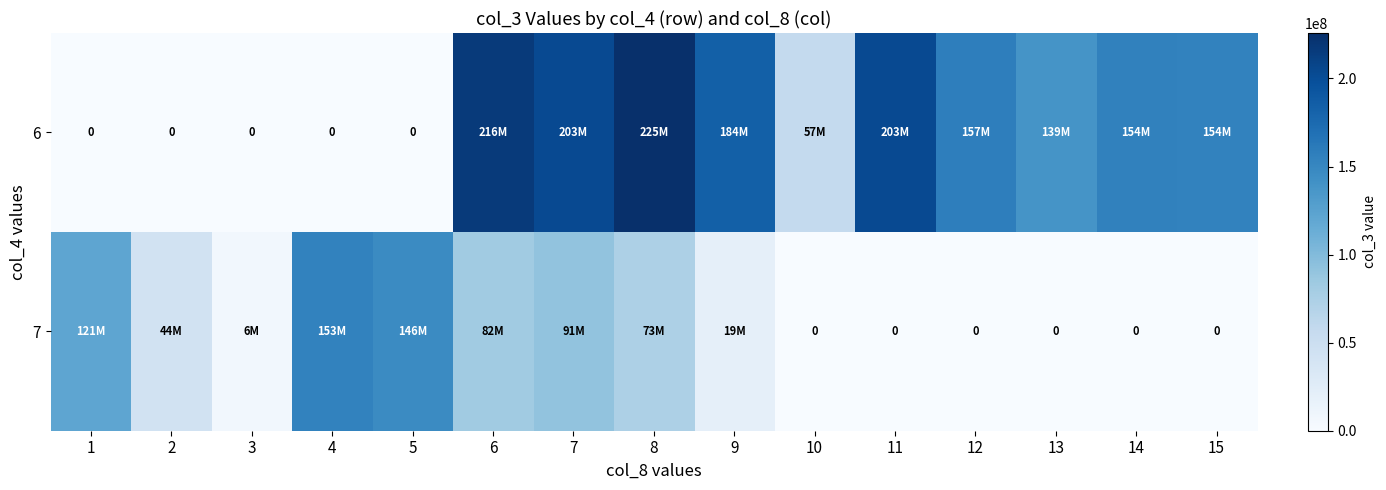

Rank the series by their average value, from highest to lowest.

6, 7